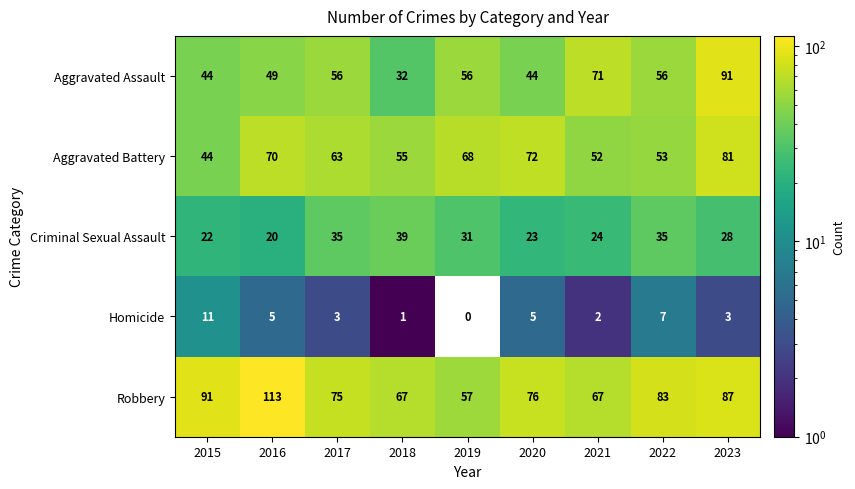

The value of Aggravated Assault at 2020 is 44. True or false?

True